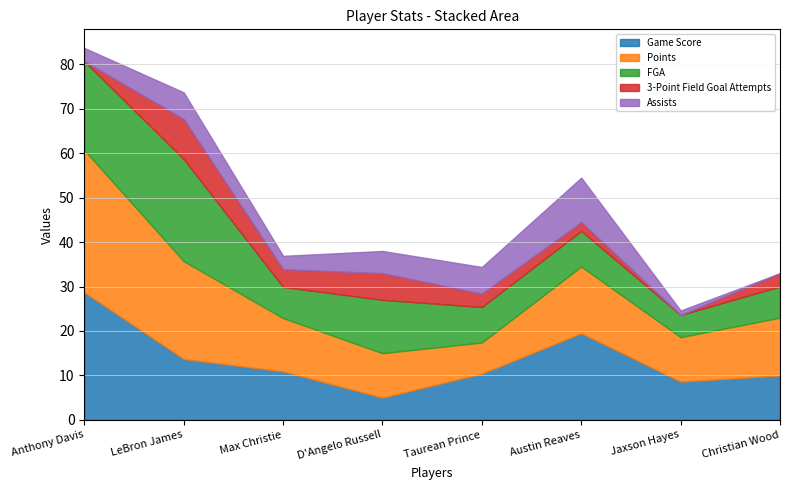

At how many categories does at least one series exceed 24?

1